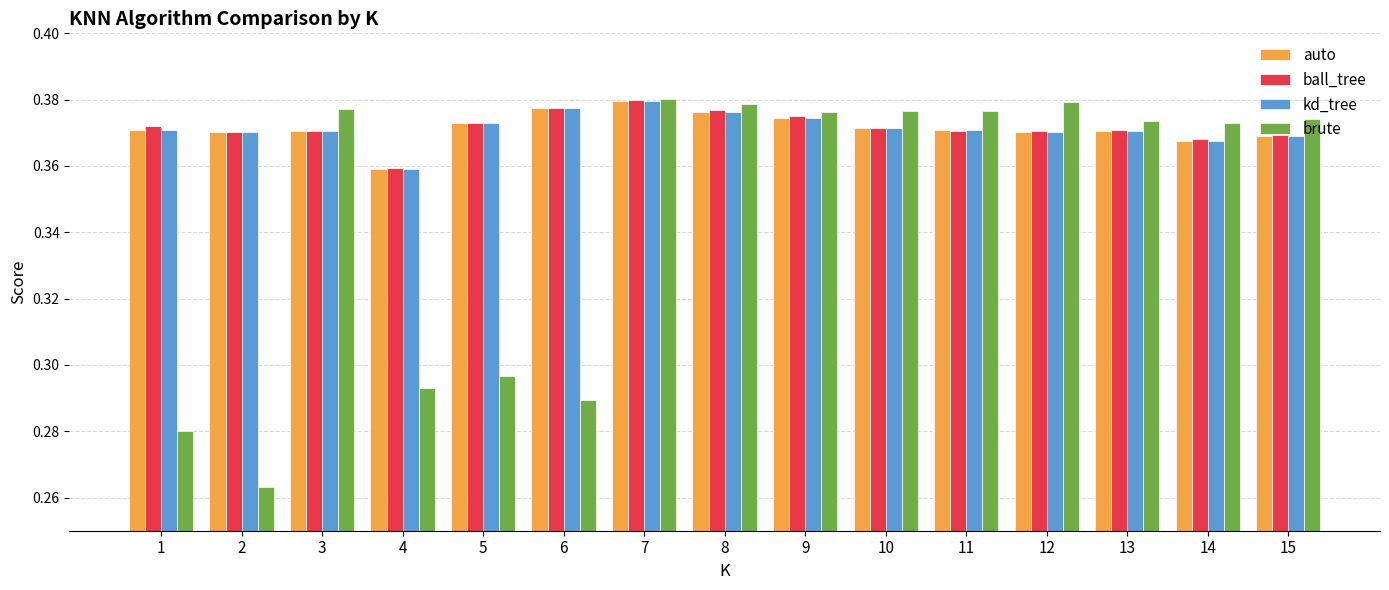

The ball_tree series shows 0.6 at 3. True or false?

False